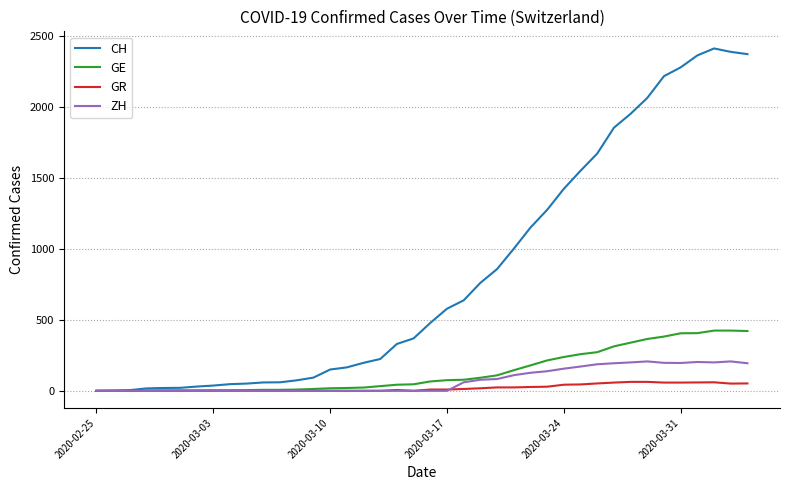

What are all the series names shown in the legend?

CH, GE, GR, ZH